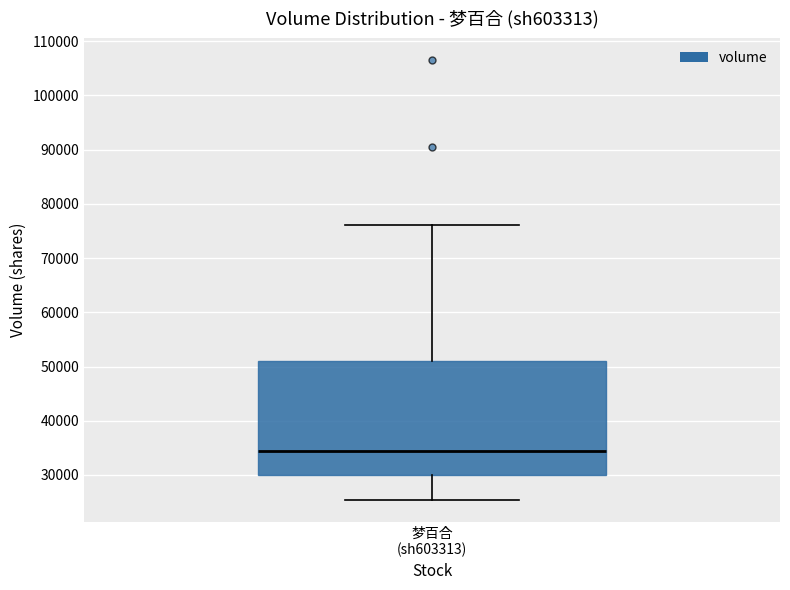

Where does the upper whisker of the box for 梦百合 (sh603313) end on the y-axis? The values are not printed on the chart, so give them approximately, as read against the axis.

76000